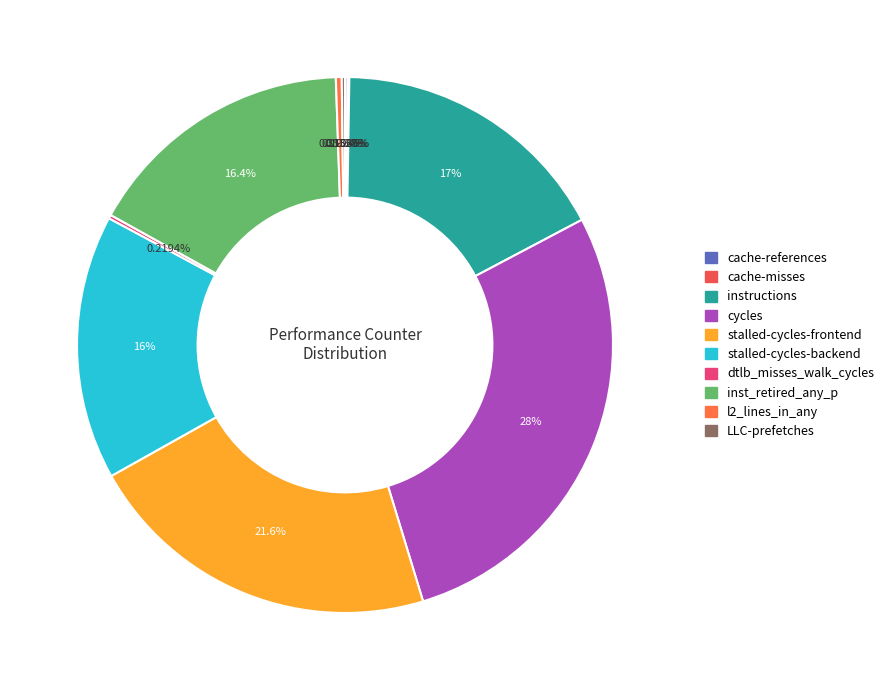

What is the total percentage of cache-references and stalled-cycles-frontend?

21.7%